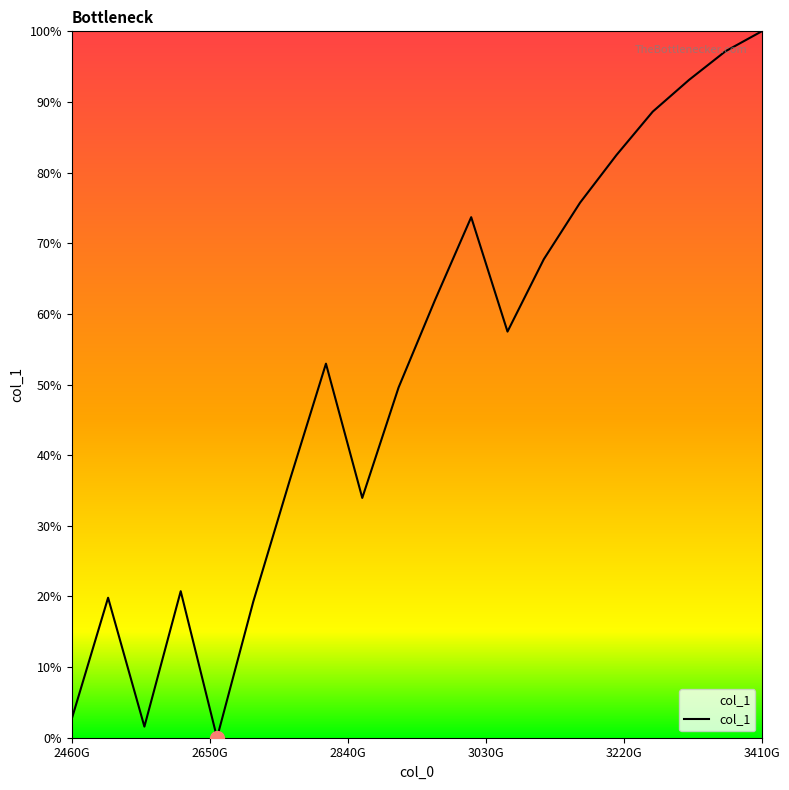

What is the difference between the maximum and minimum values?

100.0